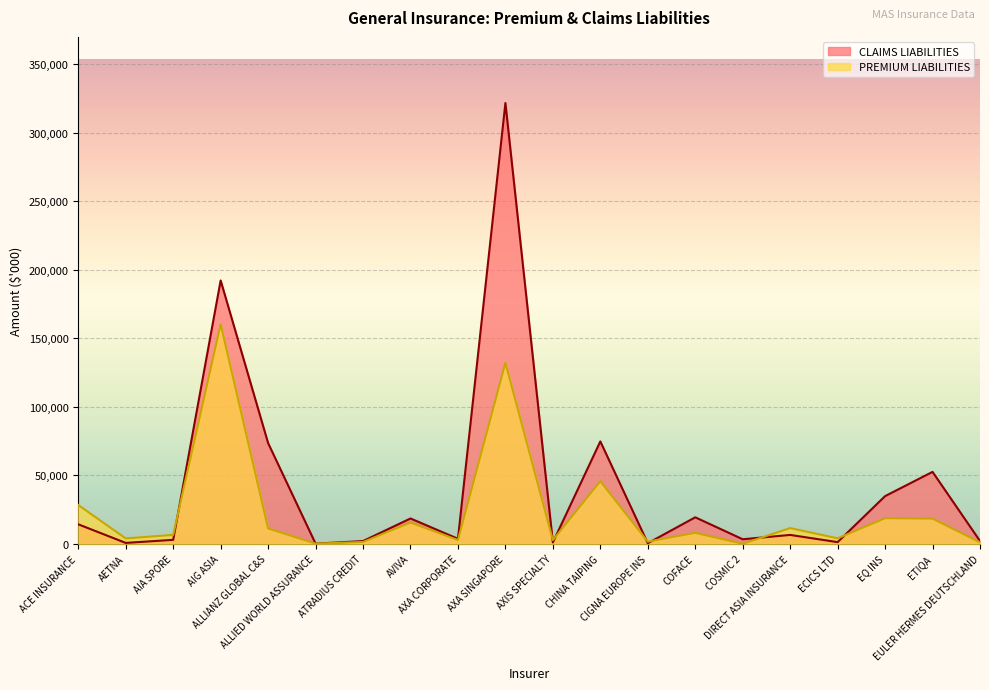

What is the approximate value of PREMIUM LIABILITIES at AETNA?

3921